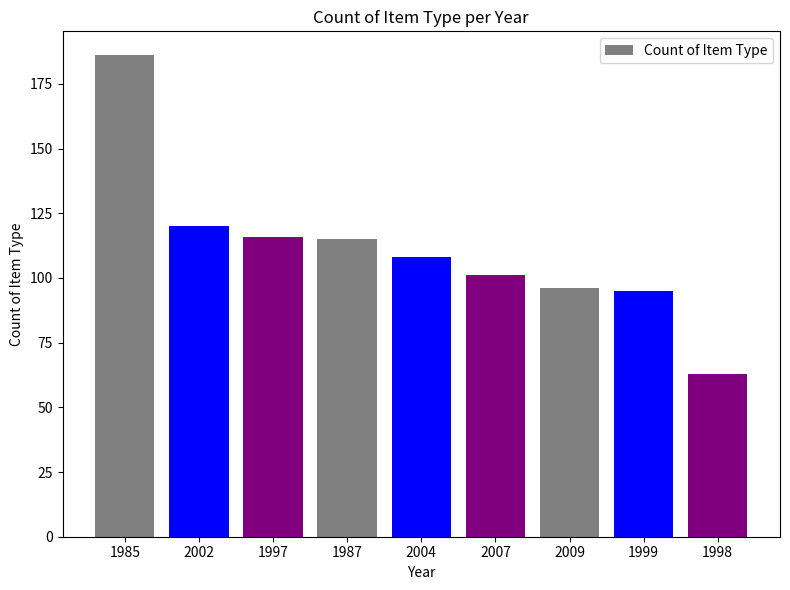

Approximately how many times larger is the value at 1985 compared to 1998?

3.0